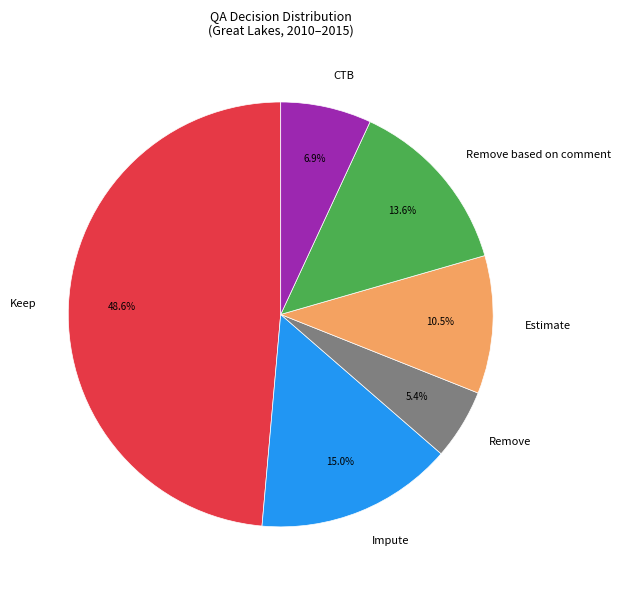

To the nearest percent, what is the combined percentage of Remove and Estimate?

16%